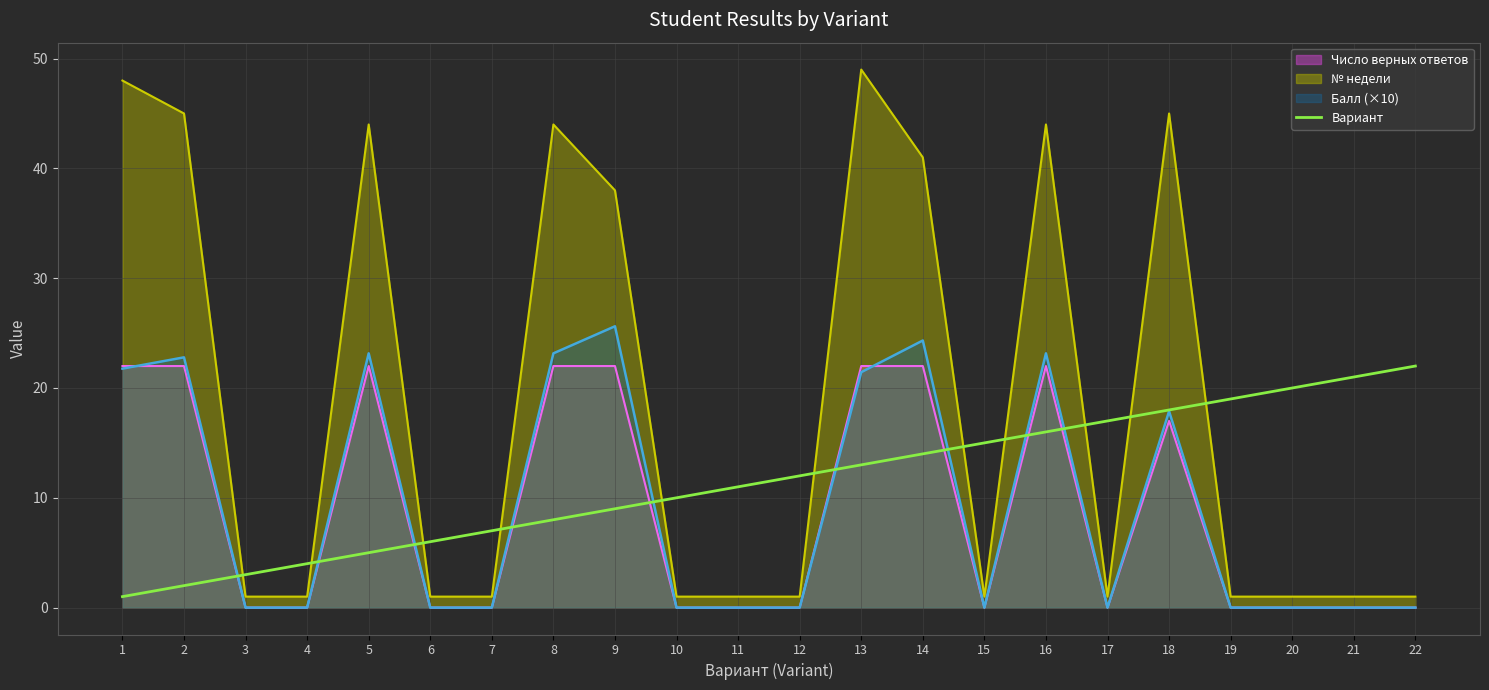

What is the maximum value shown in the chart?

49.0